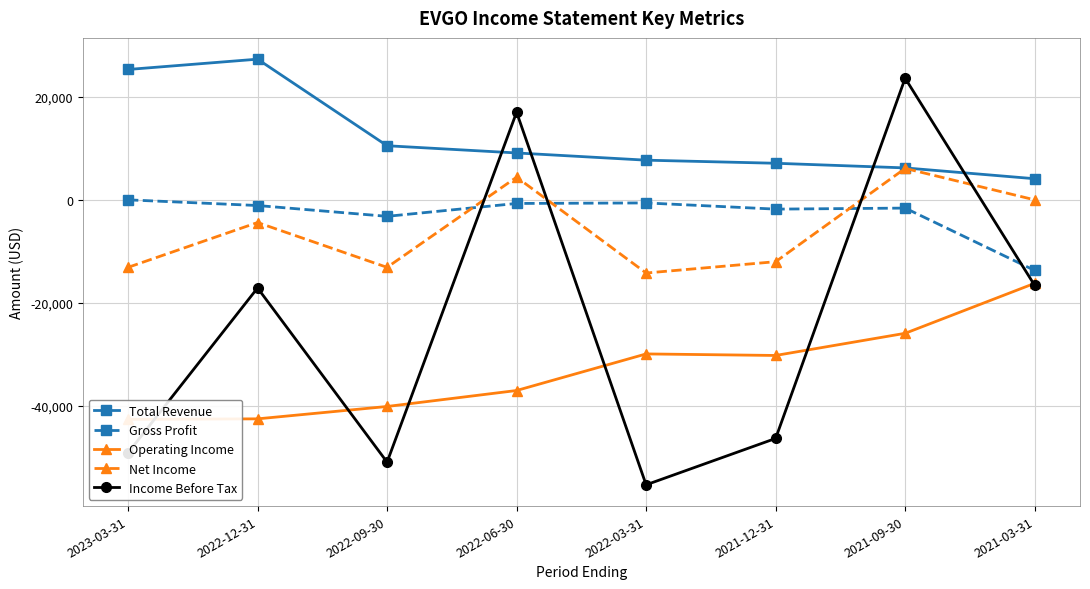

At 2022-12-31, list the series in order from smallest to largest.

Operating Income, Income Before Tax, Net Income, Gross Profit, Total Revenue